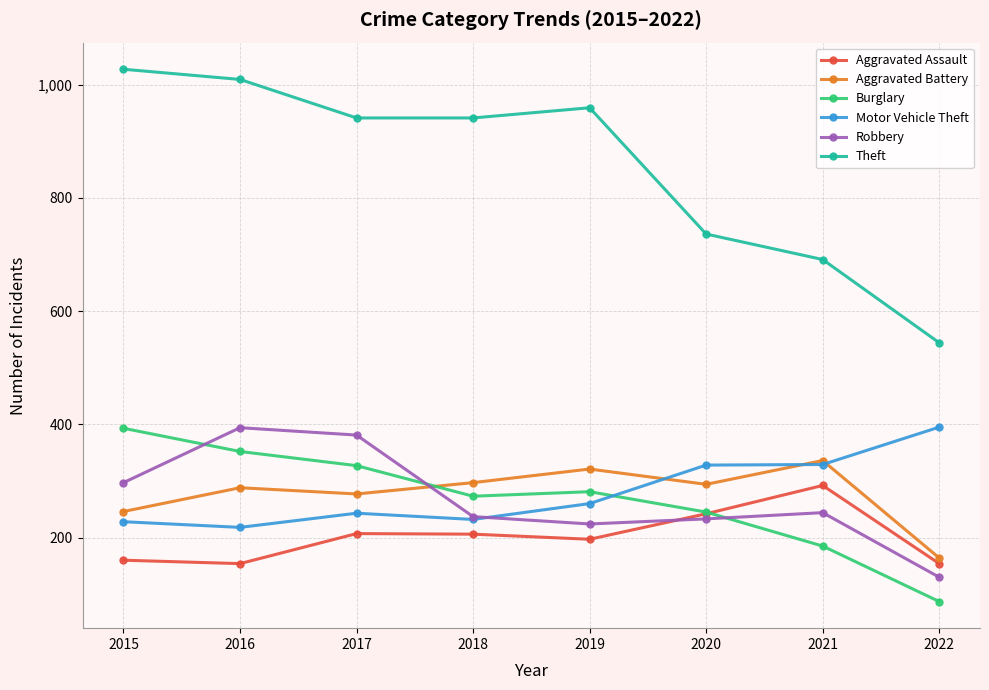

What is the approximate value of Theft at 2015, to the nearest 10?

1030